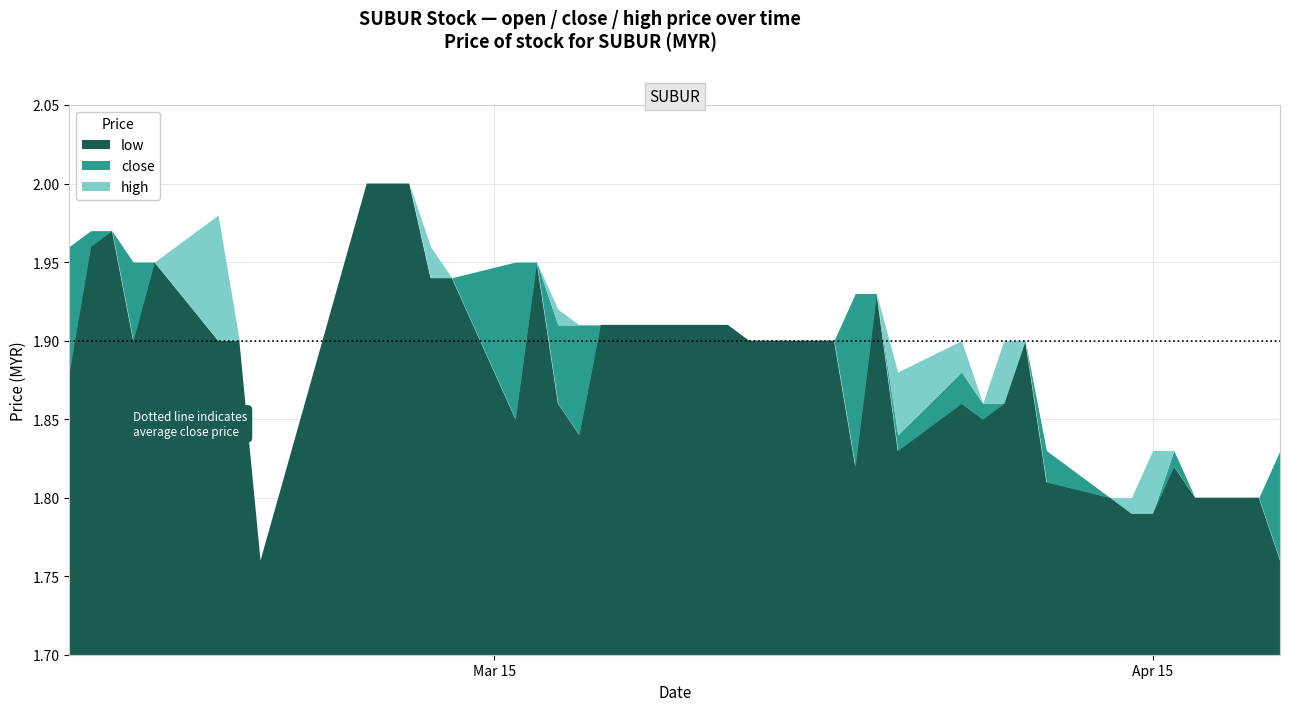

At which label does close reach its peak?

2015-02-23